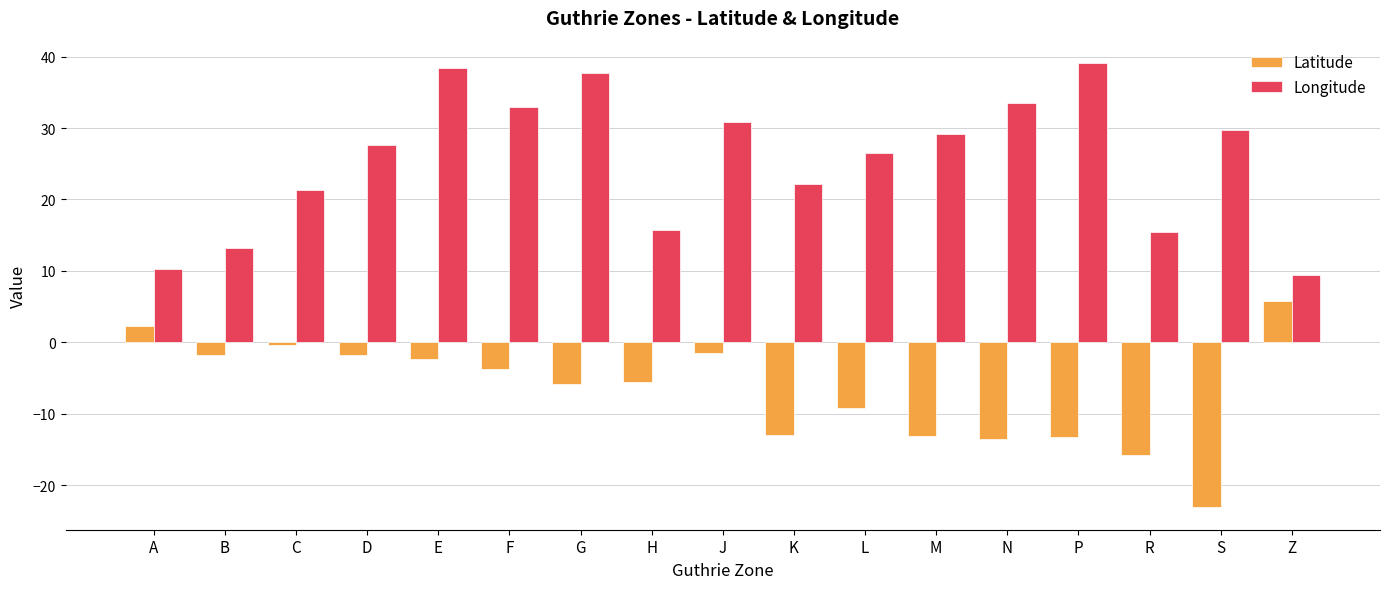

What is the value of the Longitude bar at the 14th from the left?

39.1